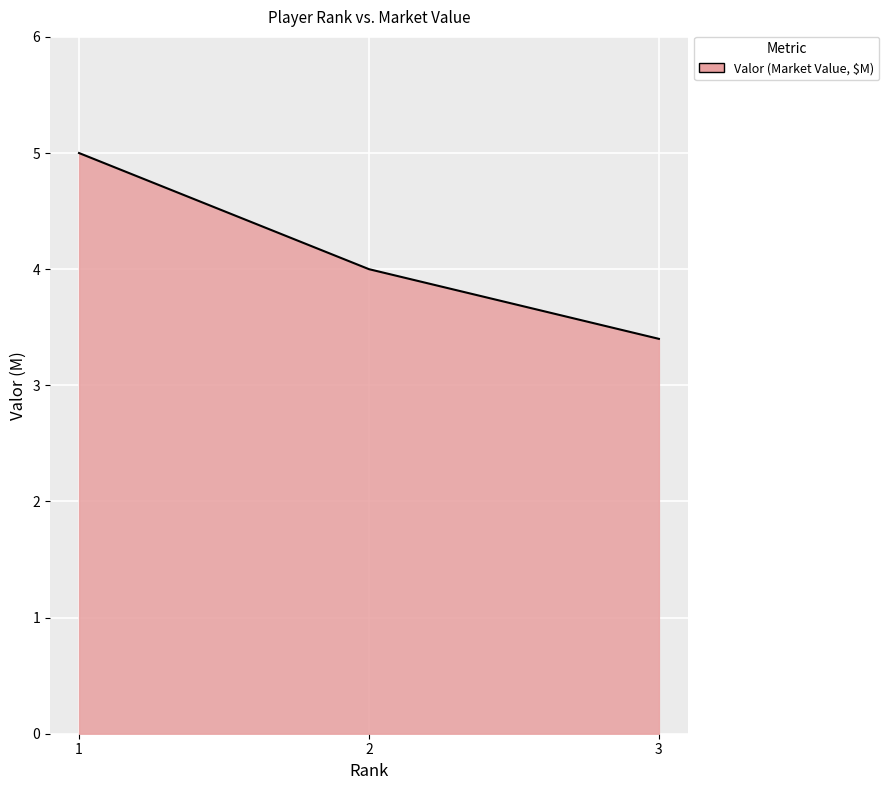

Does the chart display data point markers on the line(s)?

No